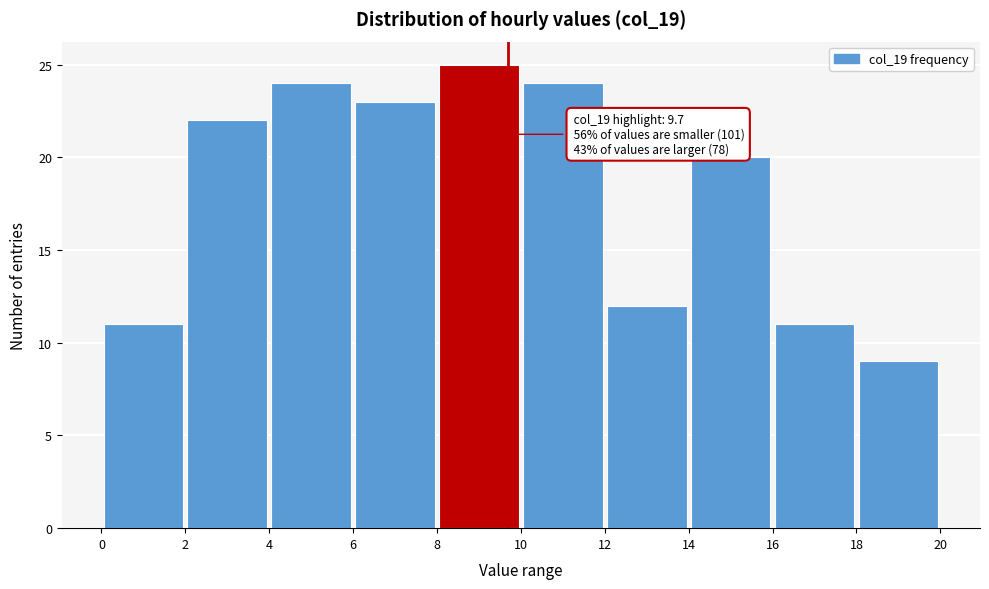

Over which range of the x-axis is the bar tallest?

8 to 10